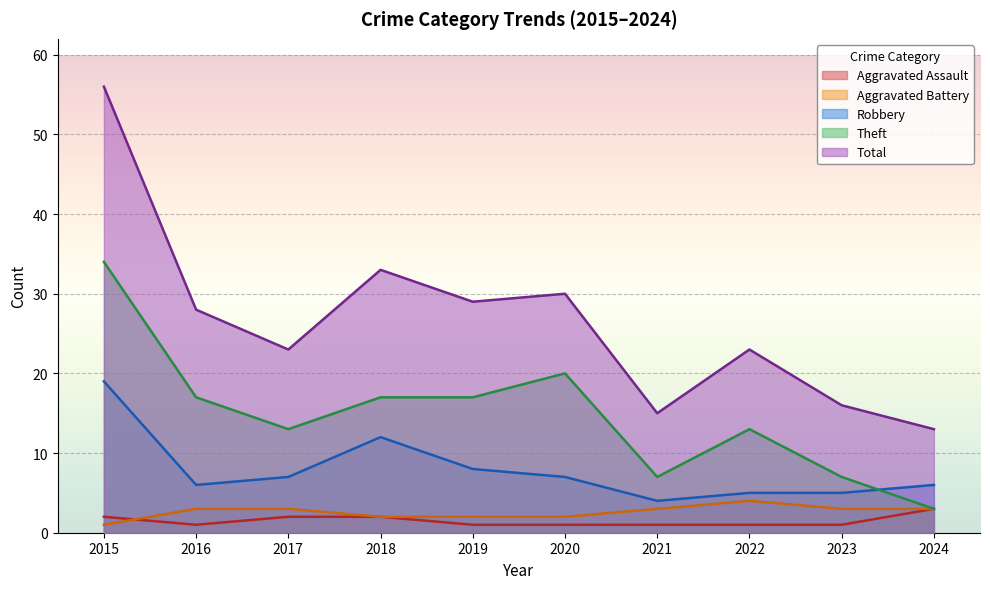

True or false: Total has a value of 21 at 2023.

False